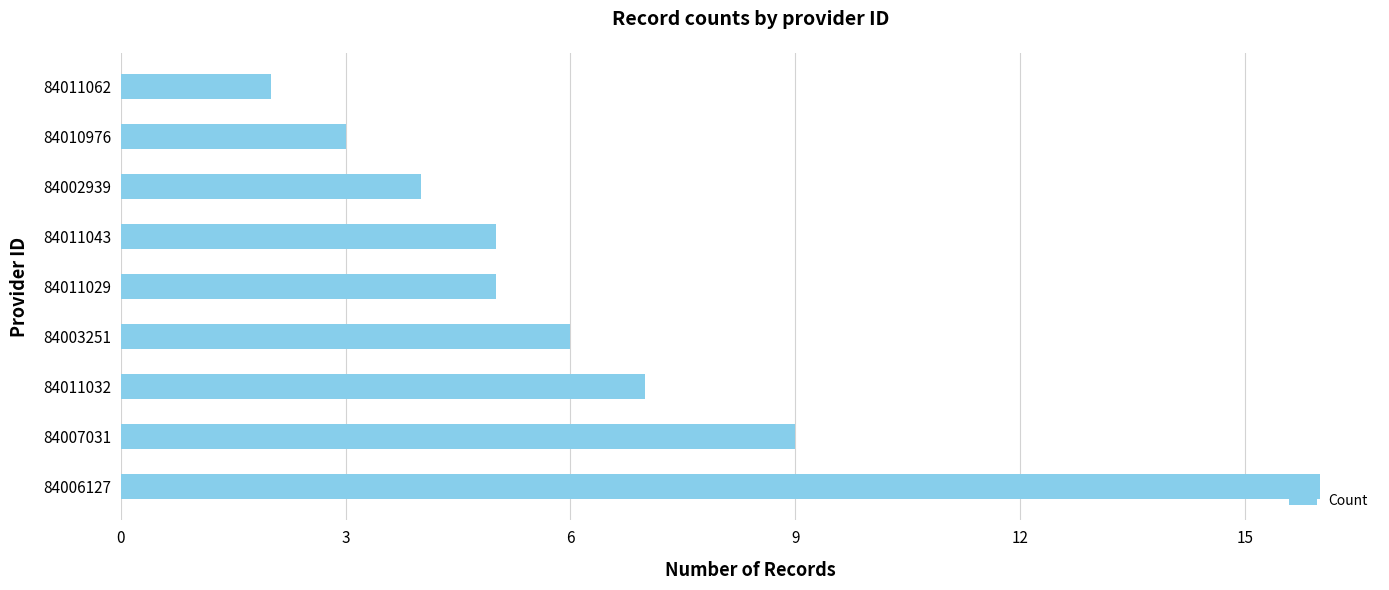

The value at 84011062 is 2. True or false?

True